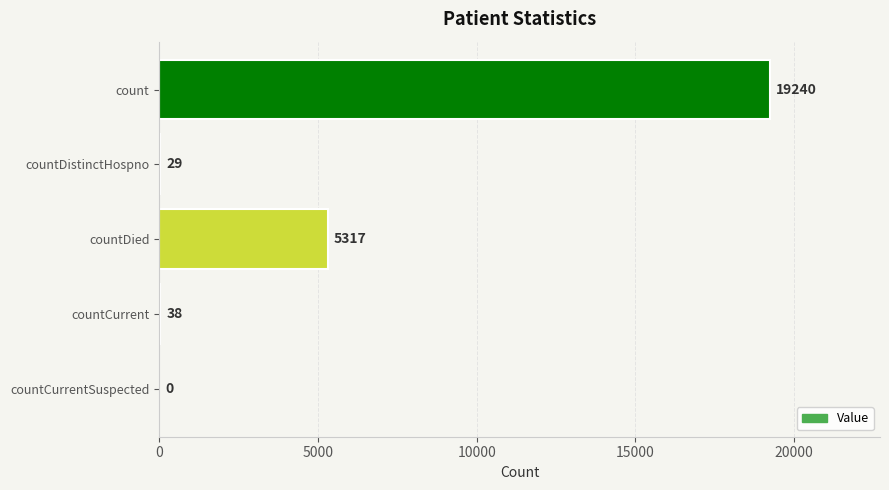

Count the number of data series in this chart.

1